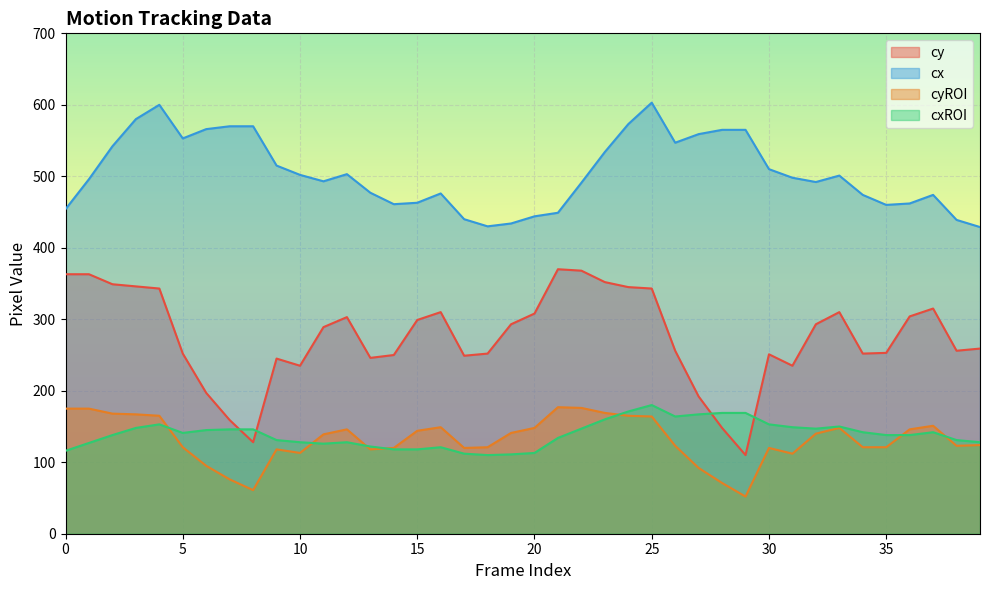

Where is cxROI nearest to the value 145?

6